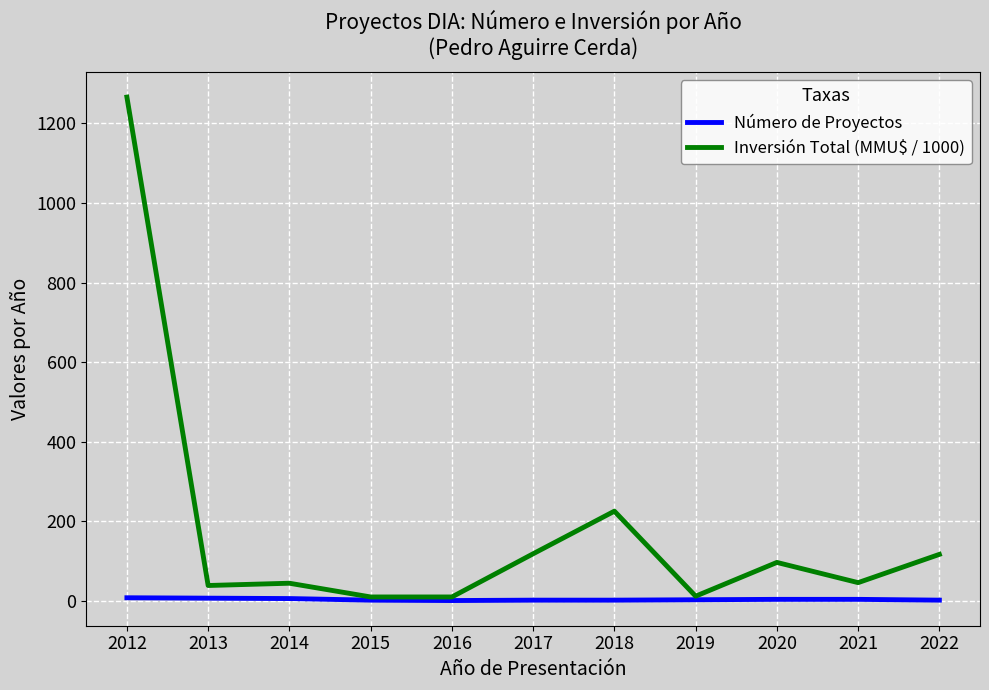

Which series has the largest range (max minus min)?

Inversión Total (MMU$ / 1000)